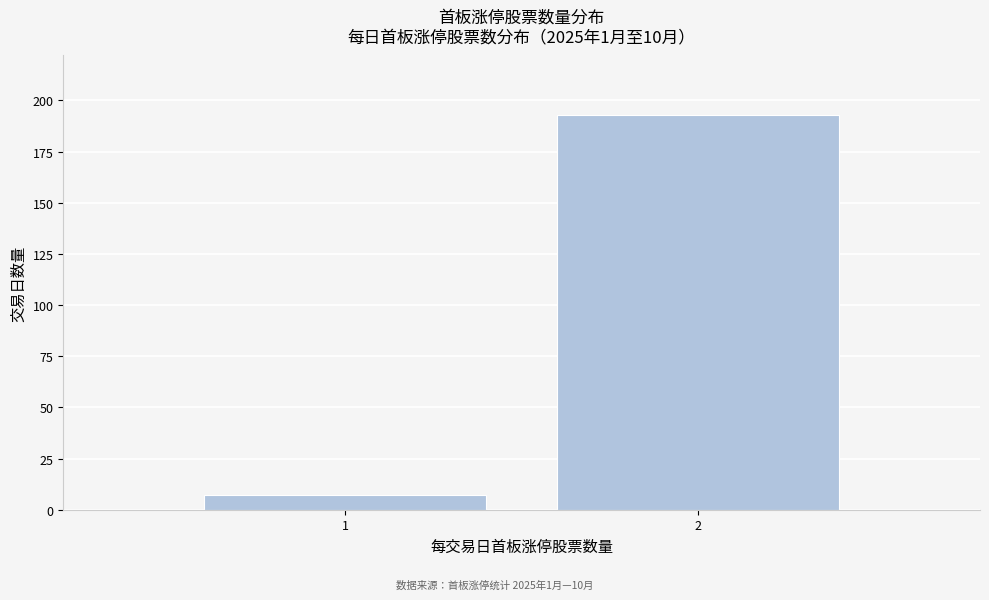

Reading left to right, what are all the values shown in this chart?

7	193